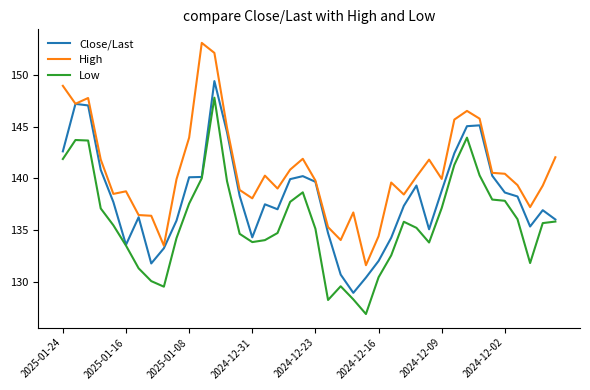

Which series has the largest total across all categories?

High